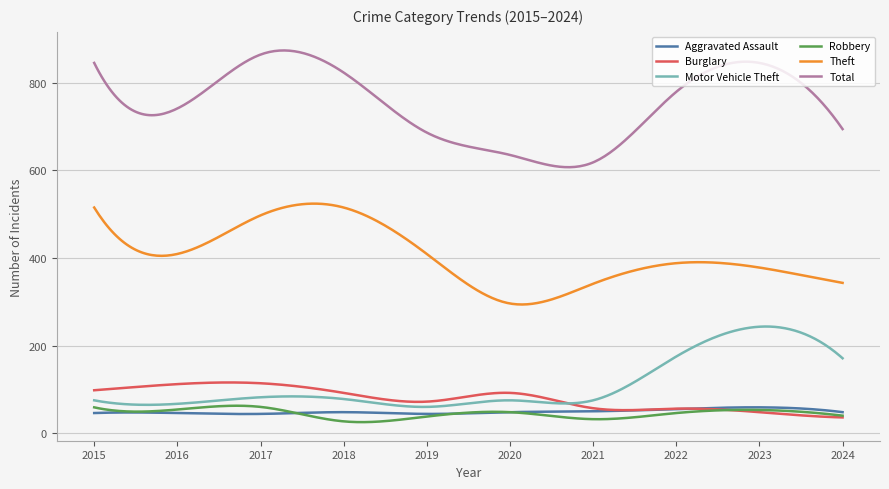

What is the lowest value of the Burglary series?

36.0